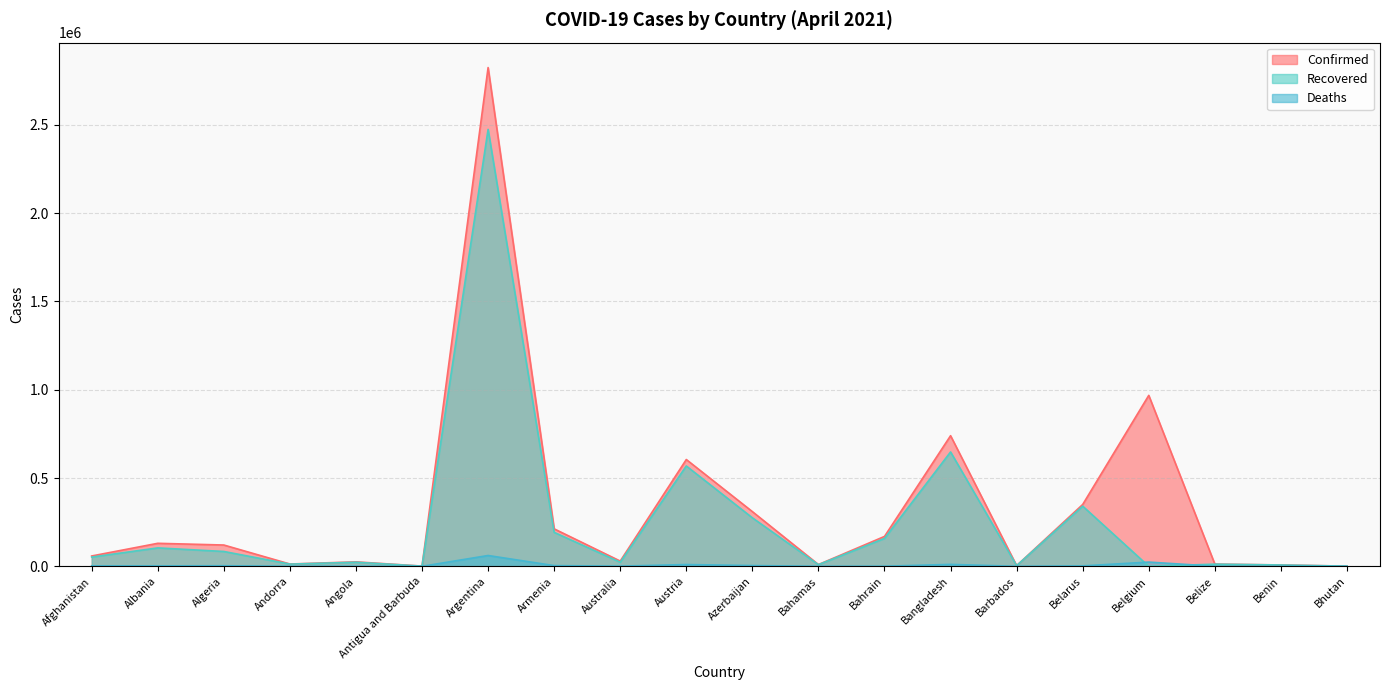

Where does the Deaths series first go above 2367?

Afghanistan